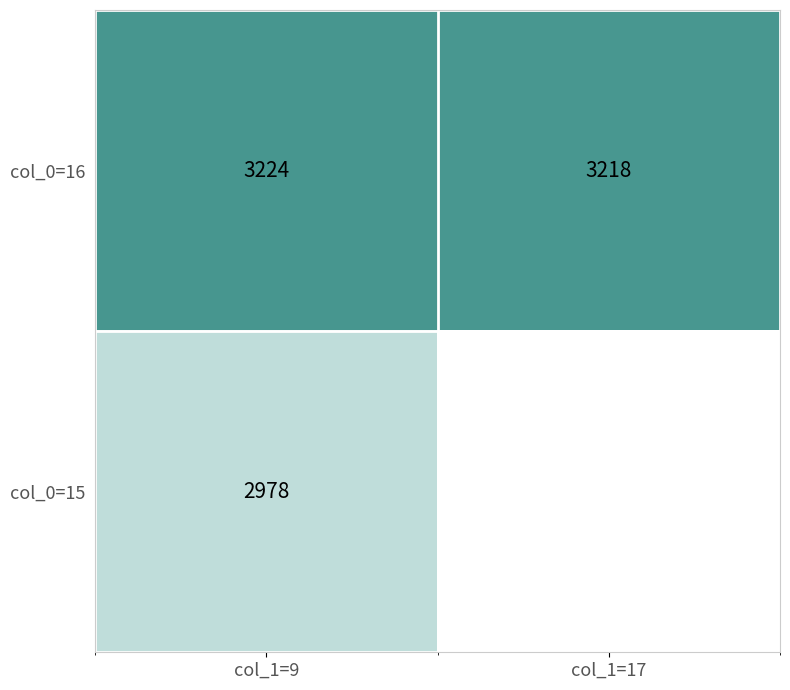

The value of col_0=15 at col_1=9 is 1122. True or false?

False